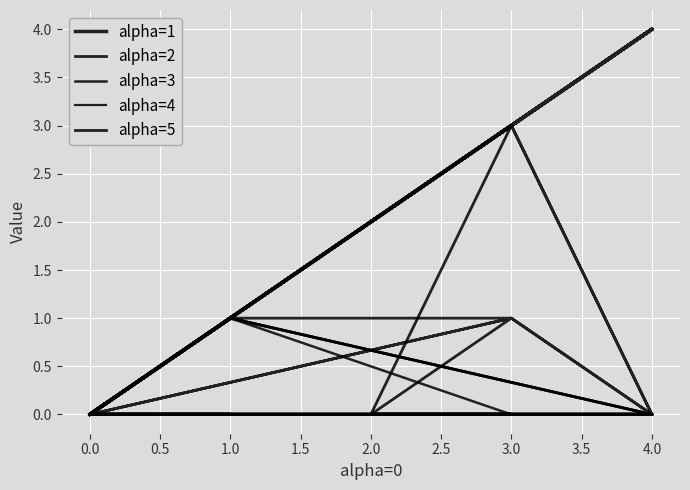

Reading right to left, what are all the values shown in this chart?

alpha=1: 4	4	4	4	4	2	3	3	3	4	4	3	3	0	4	4	4	0	0	0	0	0	0	0	0	0	4	4	4	1	1	0	1	1	1	0	0	1	3	0
alpha=2: 0	0	0	0	0	0	3	3	3	0	0	3	3	0	0	0	0	0	0	0	0	0	0	0	0	0	0	0	0	1	1	0	1	1	1	0	0	1	3	0
alpha=3: 0	0	0	0	0	0	0	0	0	0	0	0	0	0	0	0	0	0	0	0	0	0	0	0	0	0	0	0	0	1	1	0	1	1	1	0	0	1	0	0
alpha=4: 0	0	0	0	0	0	0	0	0	0	0	0	0	0	0	0	0	0	0	0	0	0	0	0	0	0	0	0	0	0	0	0	0	0	0	0	0	0	0	0
alpha=5: 0	0	0	0	0	0	1	1	1	0	0	1	1	0	0	0	0	0	0	0	0	0	0	0	0	0	0	0	0	1	1	0	0	0	0	0	0	1	1	0